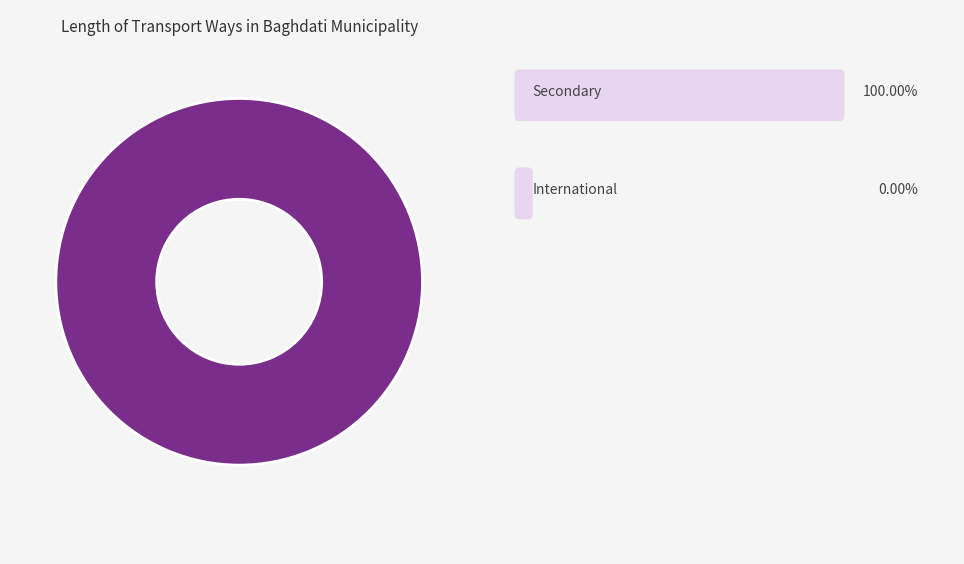

Does any single category account for the majority?

Yes